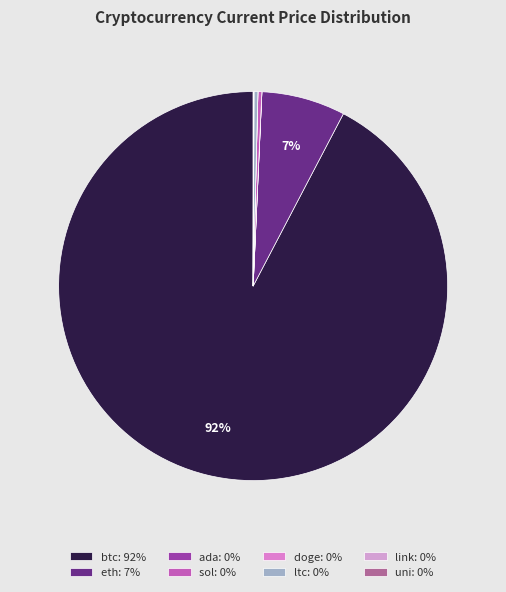

What portion of the pie excludes eth?

93.0%